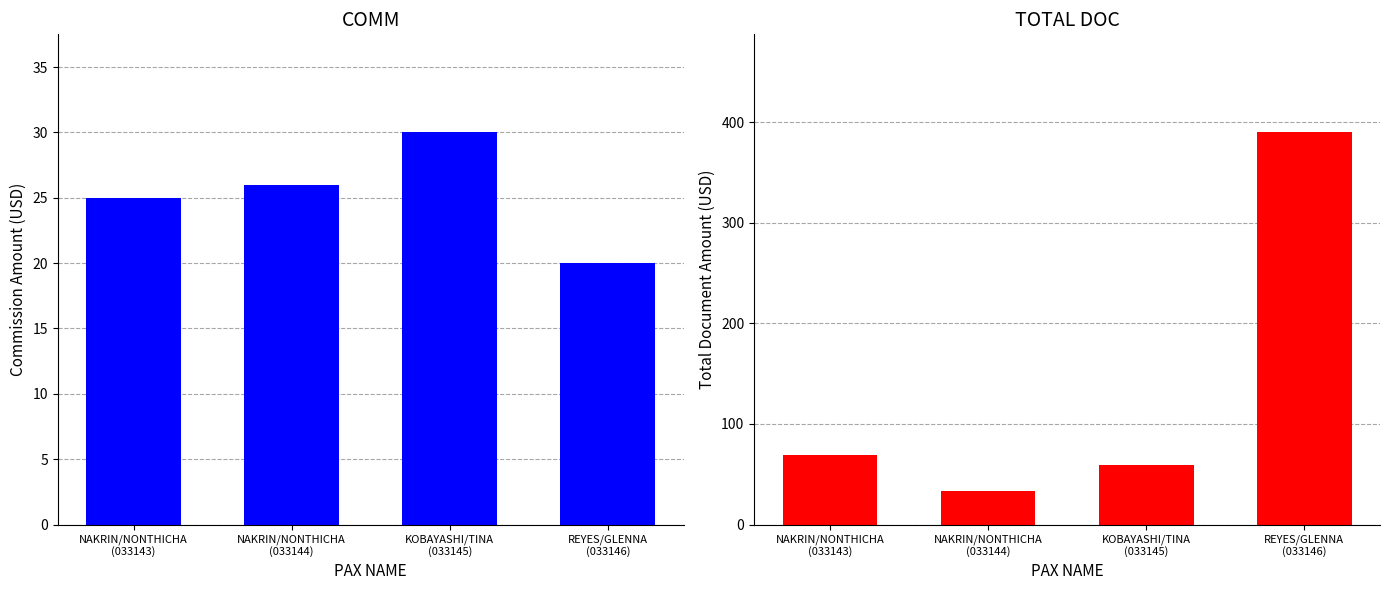

At how many categories does at least one series exceed 80?

1